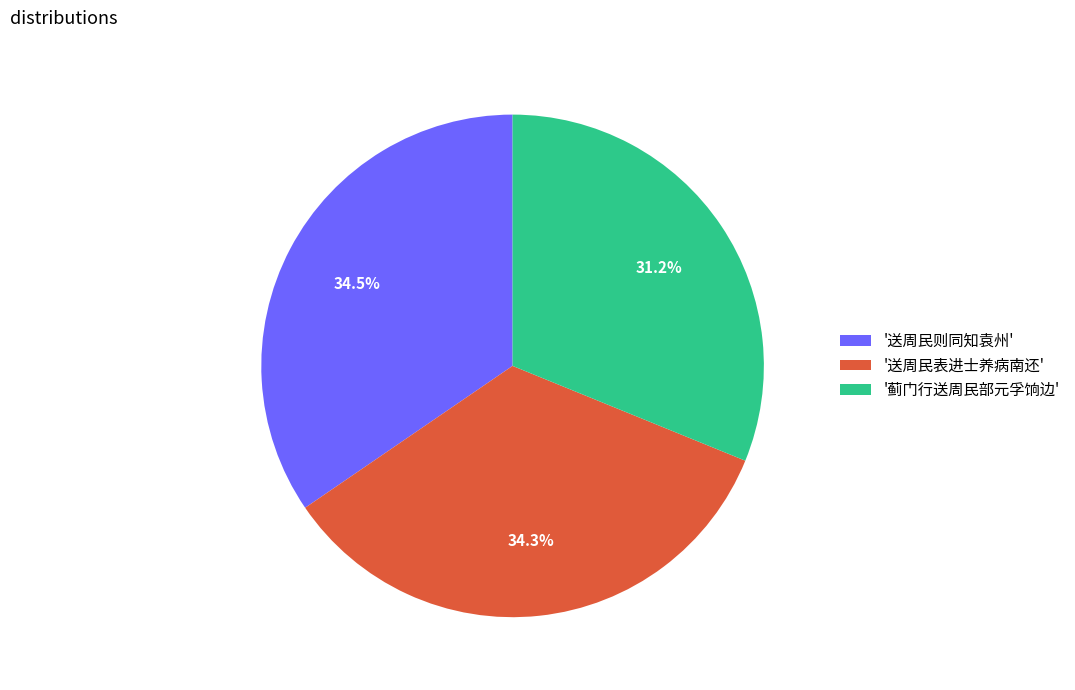

Count the number of slices in the pie.

3